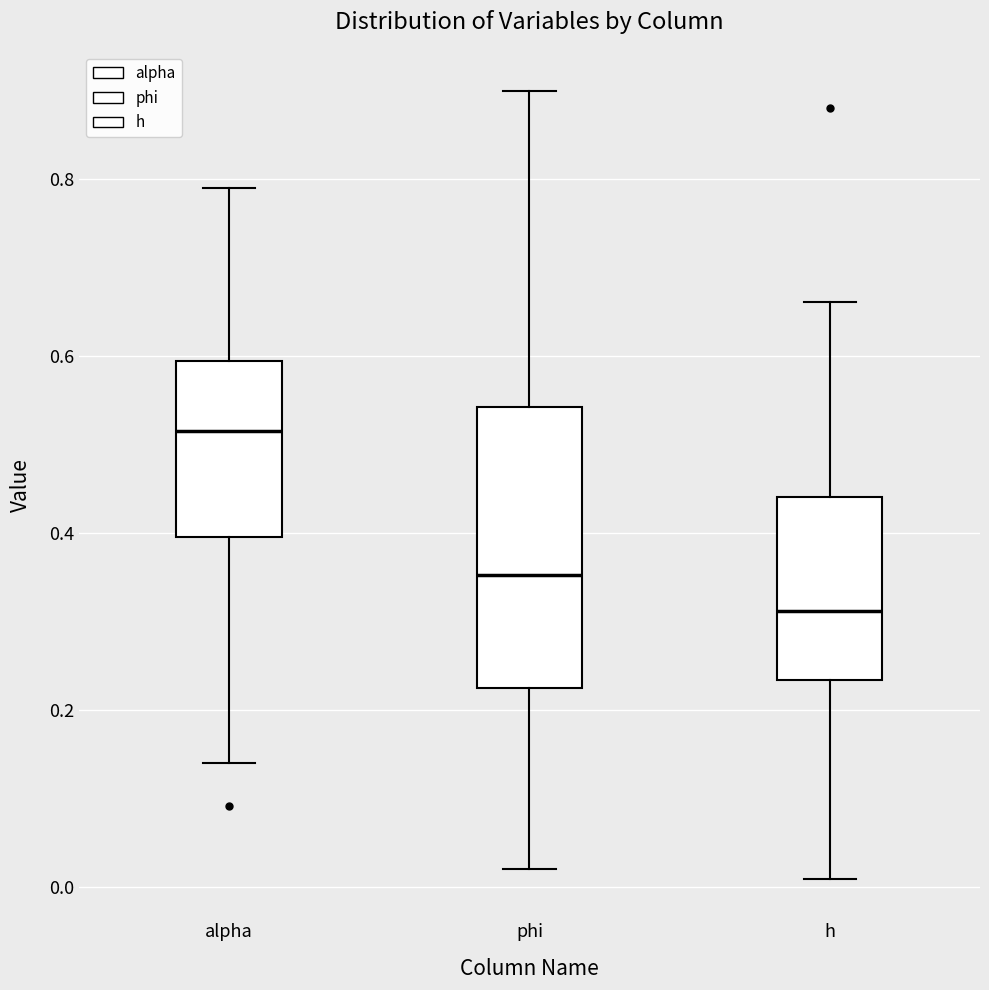

Which box is the tallest, from its lower edge to its upper edge?

phi